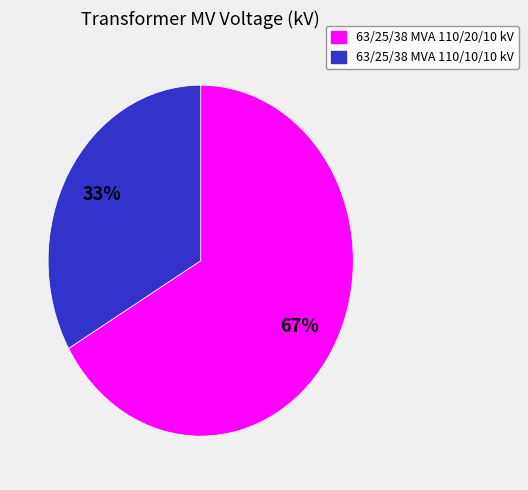

To the nearest percent, what is the combined percentage of 63/25/38 MVA 110/10/10 kV and 63/25/38 MVA 110/20/10 kV?

100%